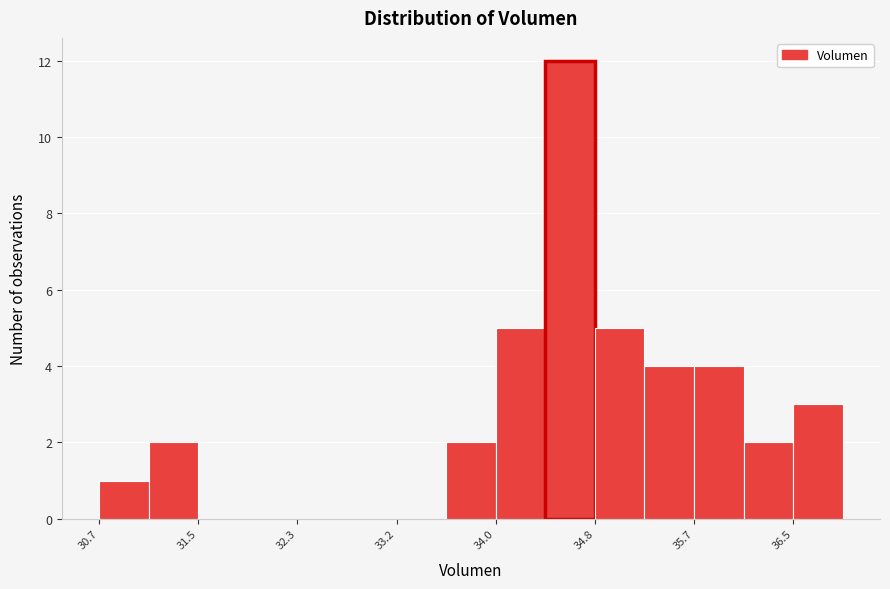

What is the height of the bar covering 36.1 to 36.5 on the x-axis? Neither the bar edges nor the heights are printed on the chart, so give them approximately, as read against the axes.

2